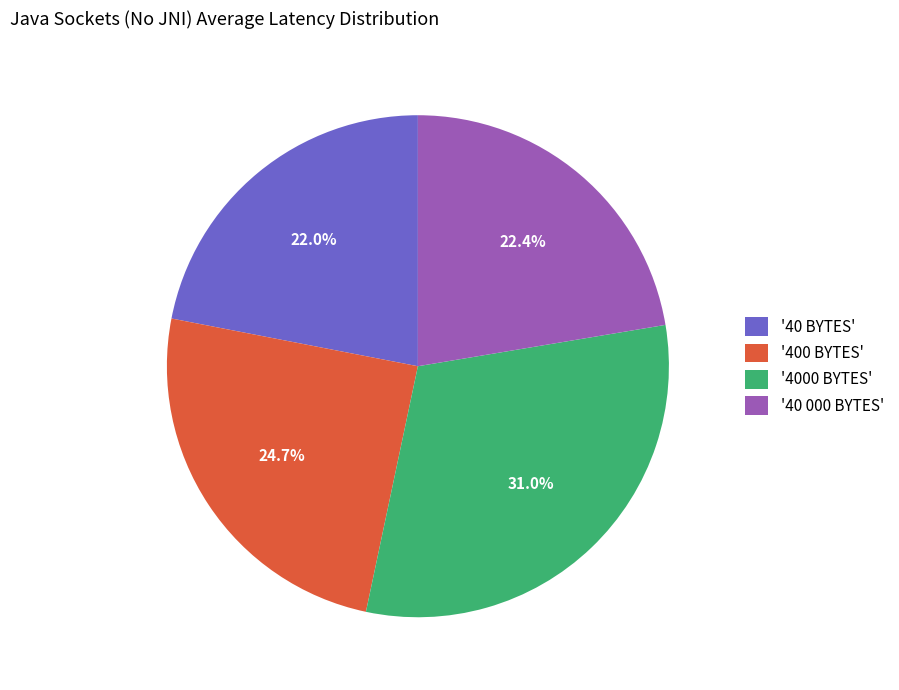

Does '4000 BYTES' account for over 50% of the chart?

No